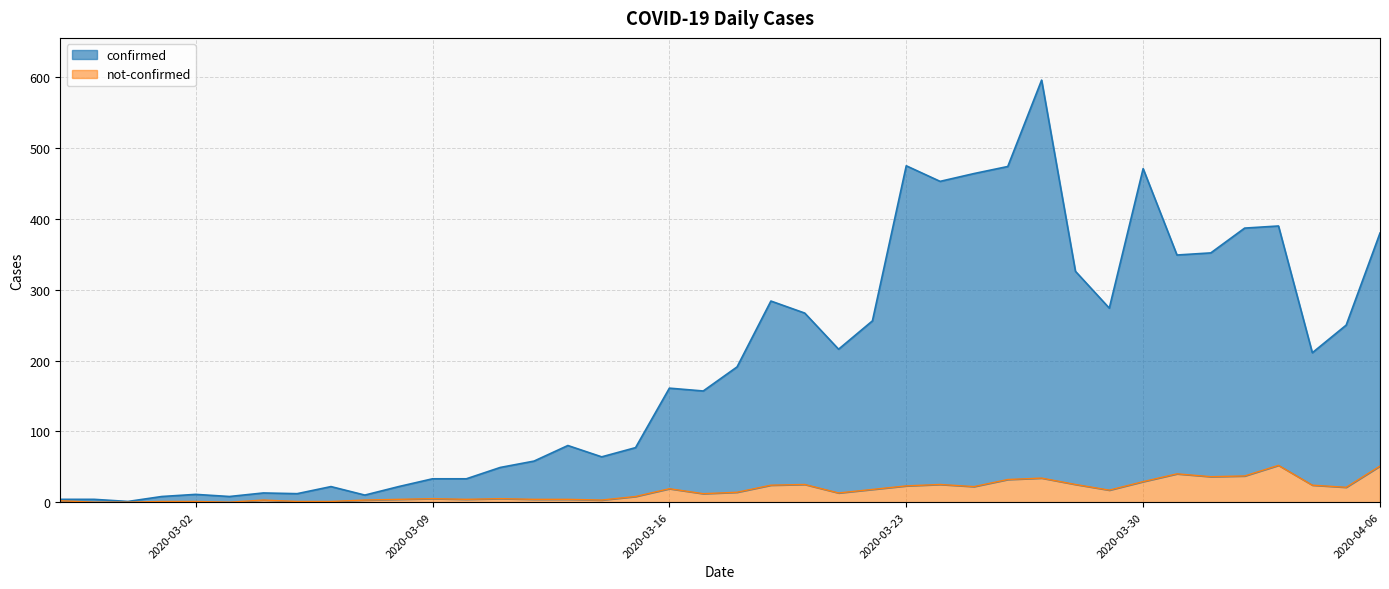

True or false: not-confirmed and confirmed intersect in this chart.

False